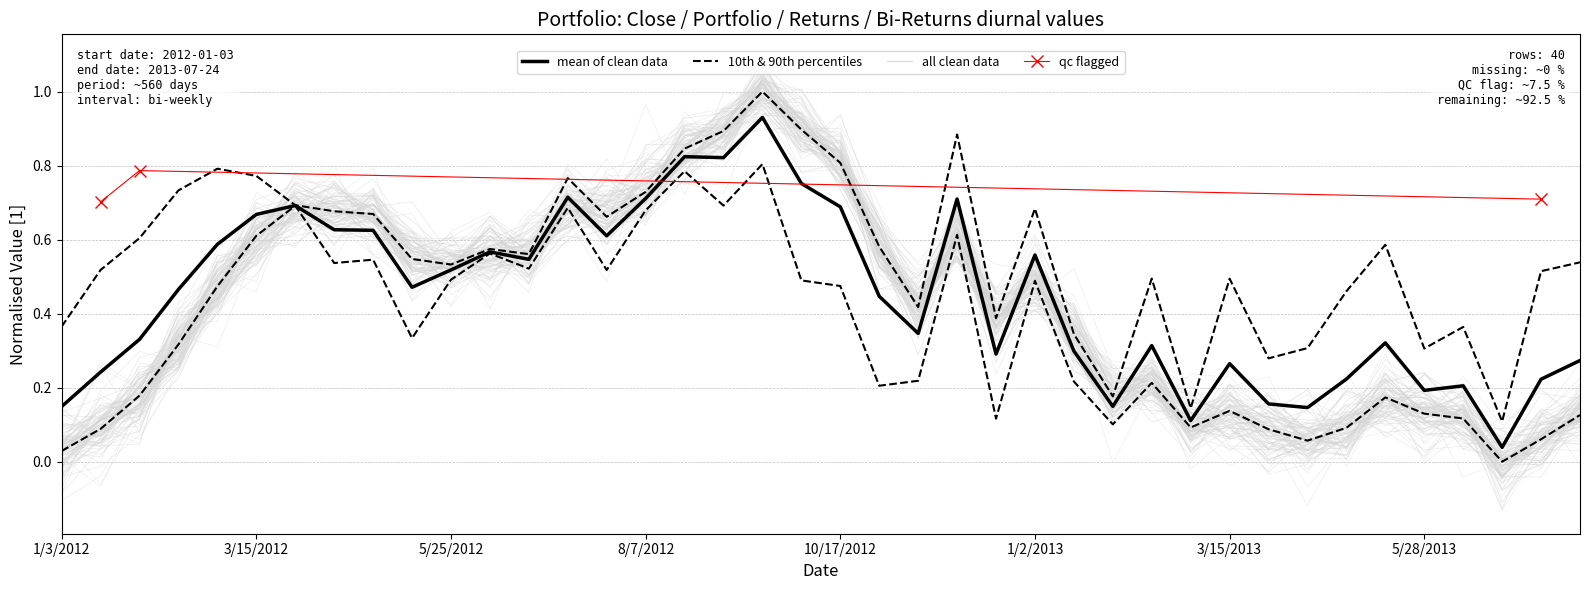

How many categories are shown in the chart?

40